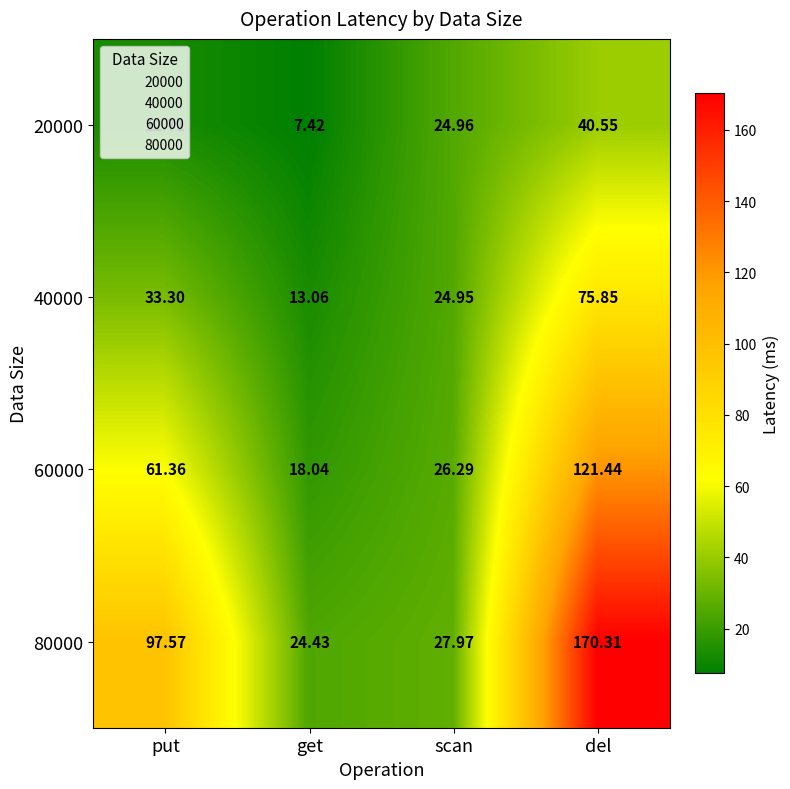

List the series in order of their peak value, lowest first.

20000, 40000, 60000, 80000